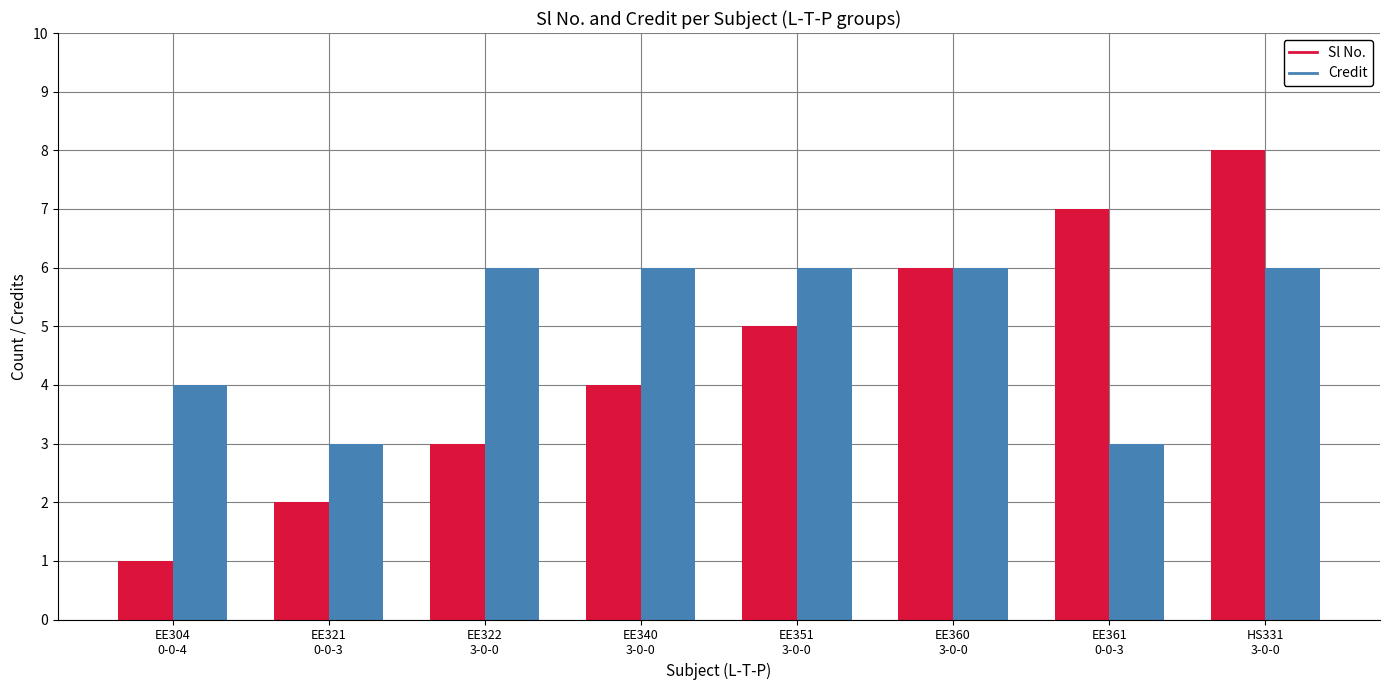

What is the difference between the maximum and minimum values in the Sl No. series?

7